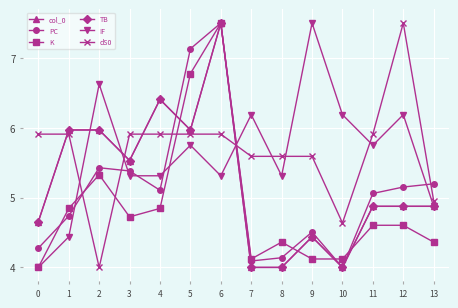

What is the spread (max minus min) of values at 9?

3.4